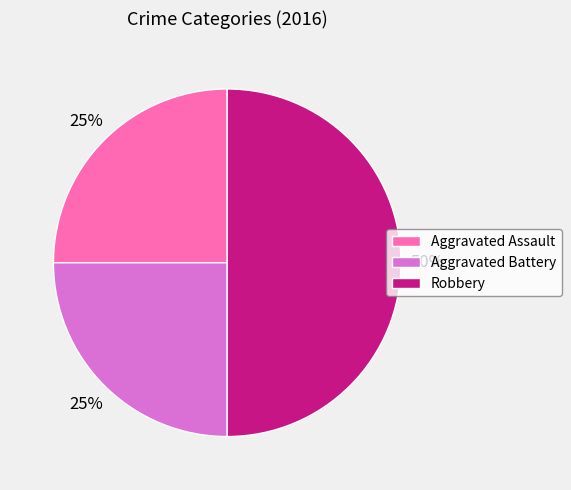

Does Aggravated Battery account for over 50% of the chart?

No